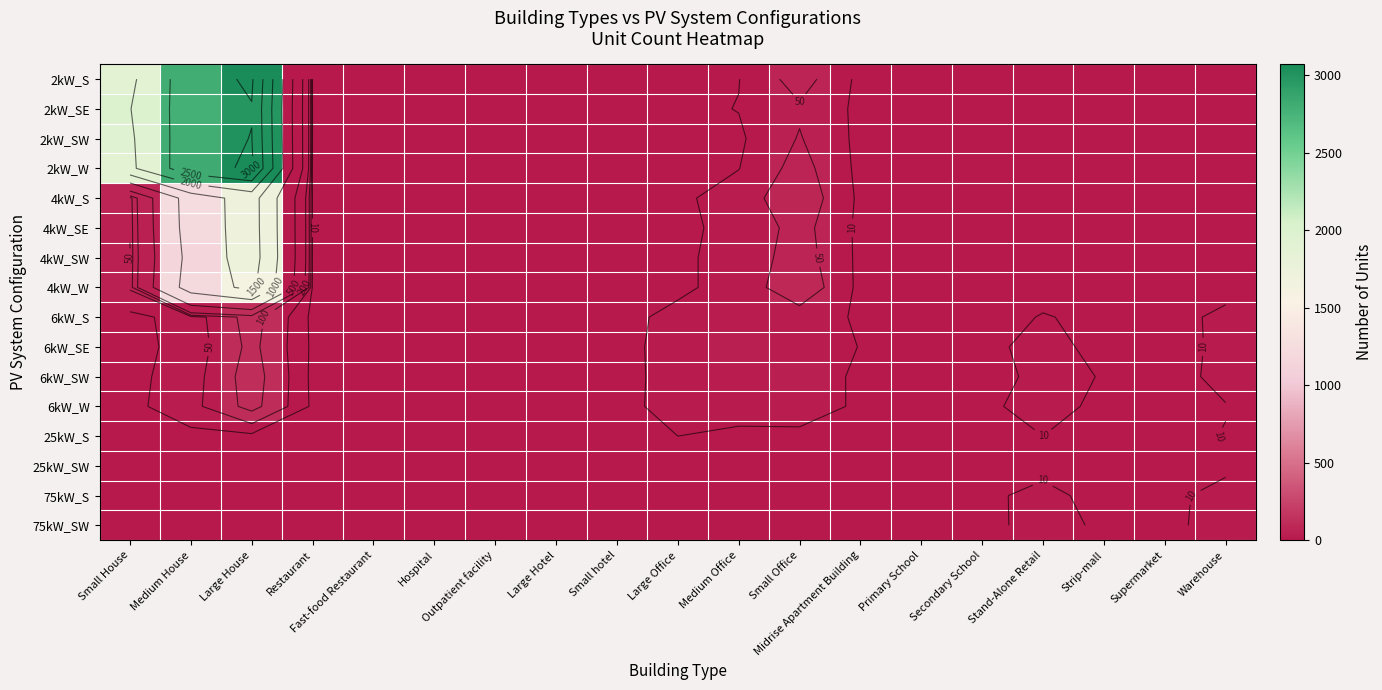

True or false: 2kW_SE has a value of 0 at Large Hotel.

True